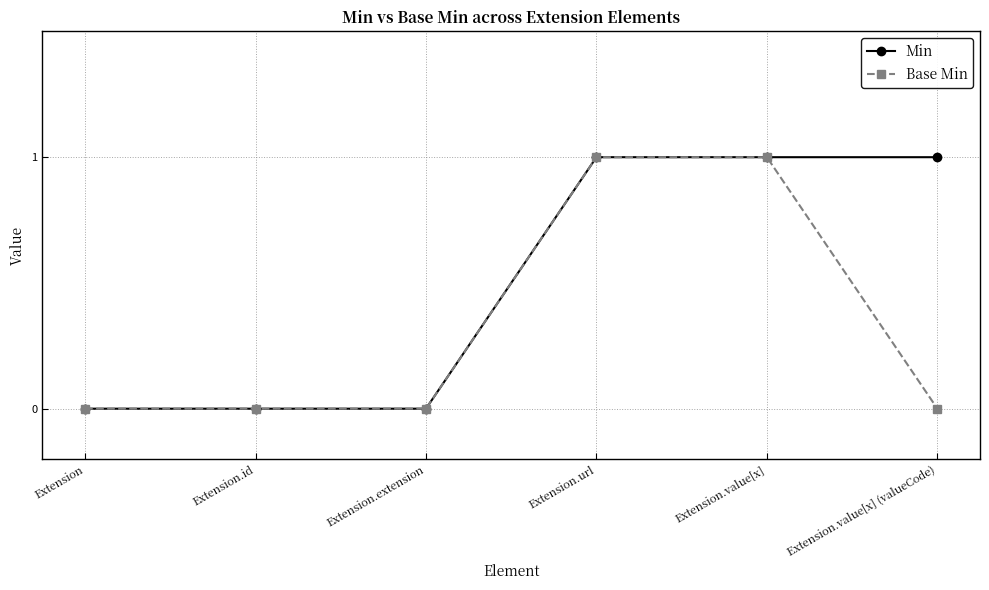

How many lines are shown in the chart?

2